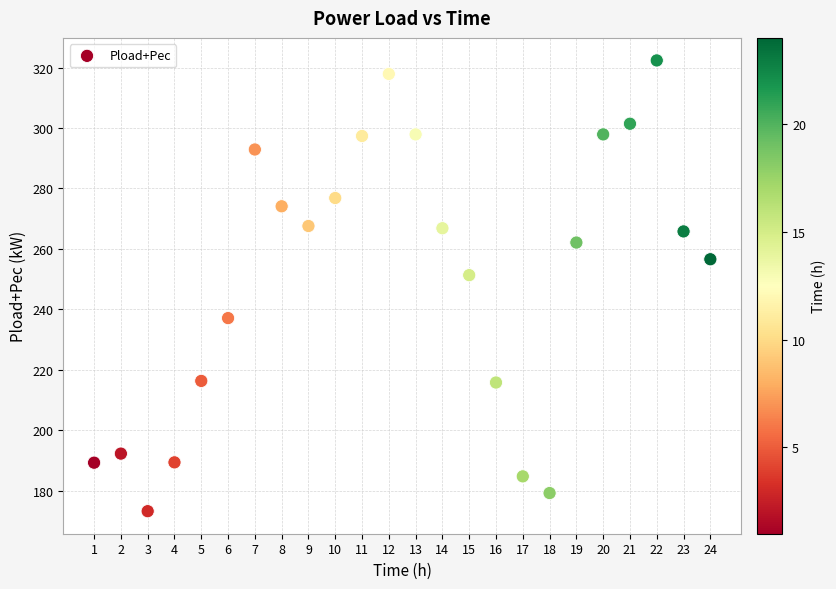

What Y value in the scatter plot is closest to 247?

251.3